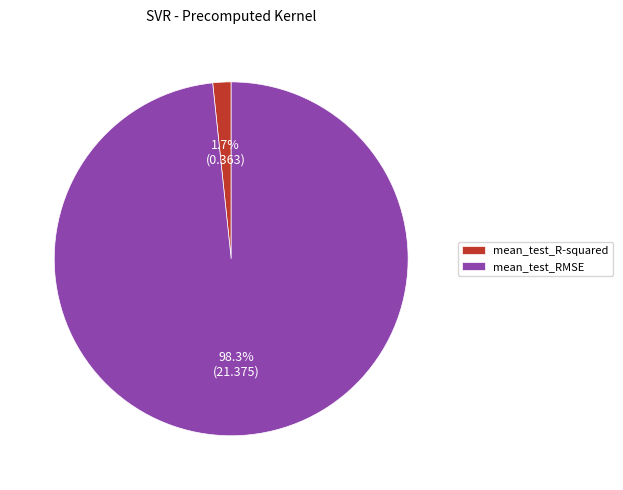

What percentage is NOT represented by mean_test_R-squared?

98.3%